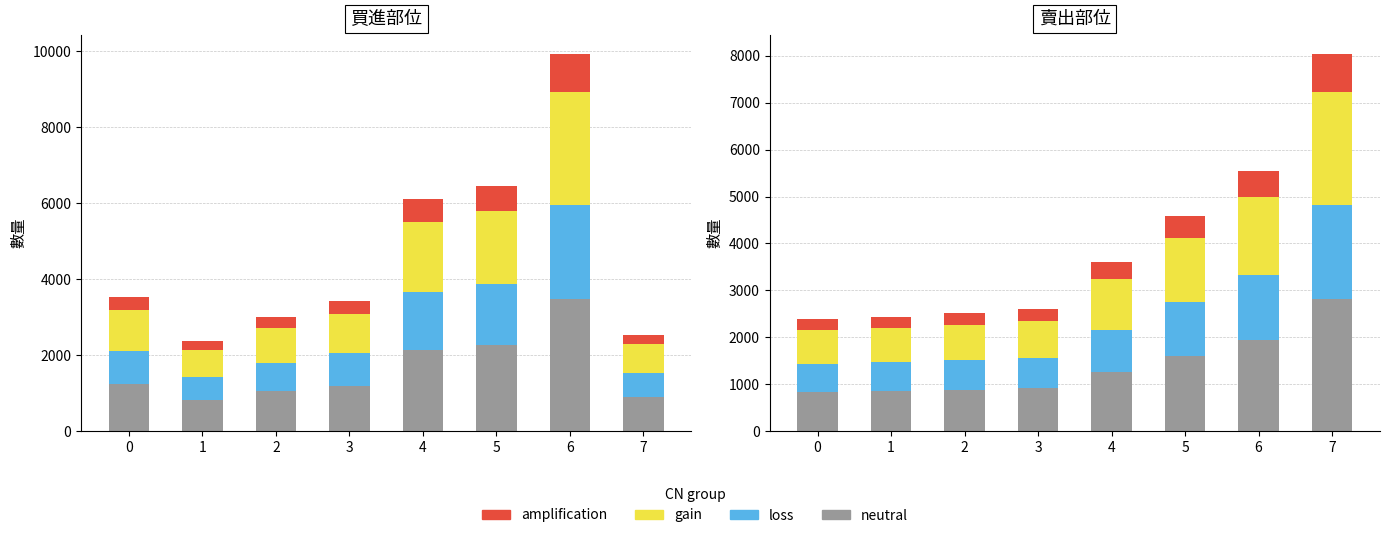

The amplification series shows 803.9 at 7. True or false?

True